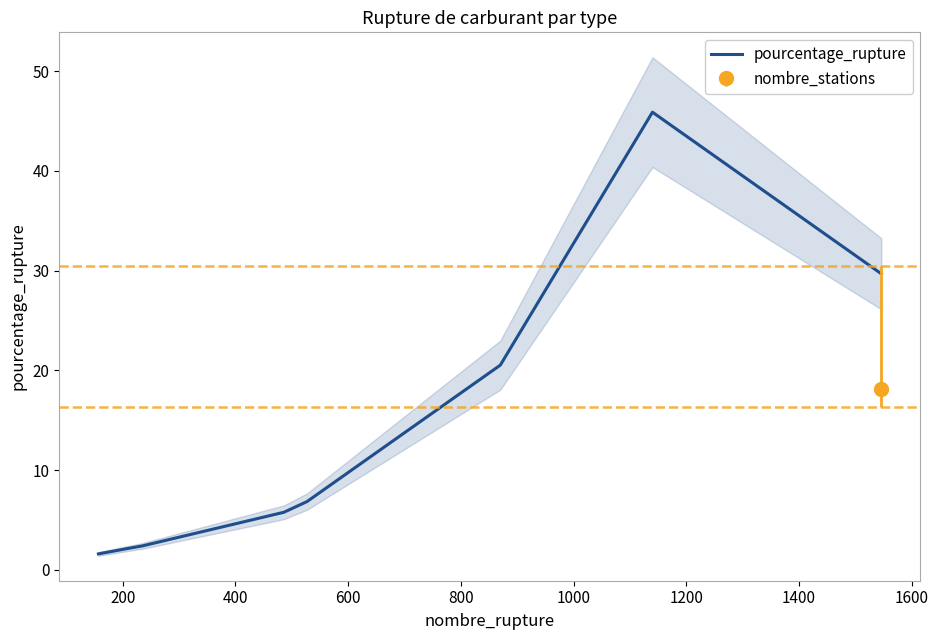

The chart shows a value of 11.2 at 1000. True or false?

False